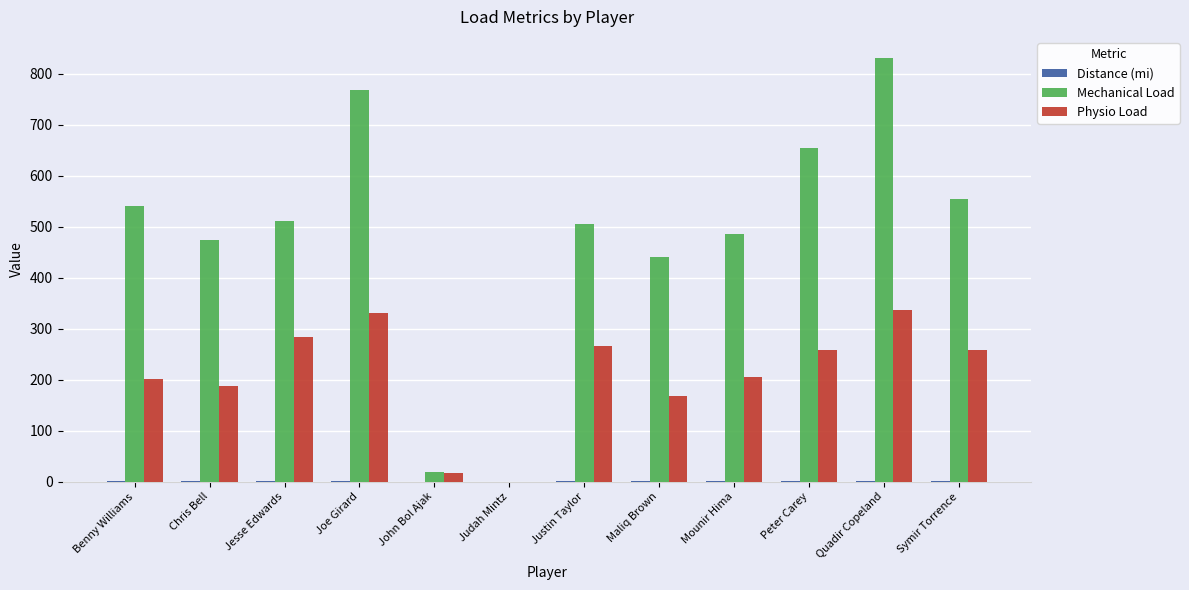

The value of Physio Load at Quadir Copeland is 512.1. True or false?

False